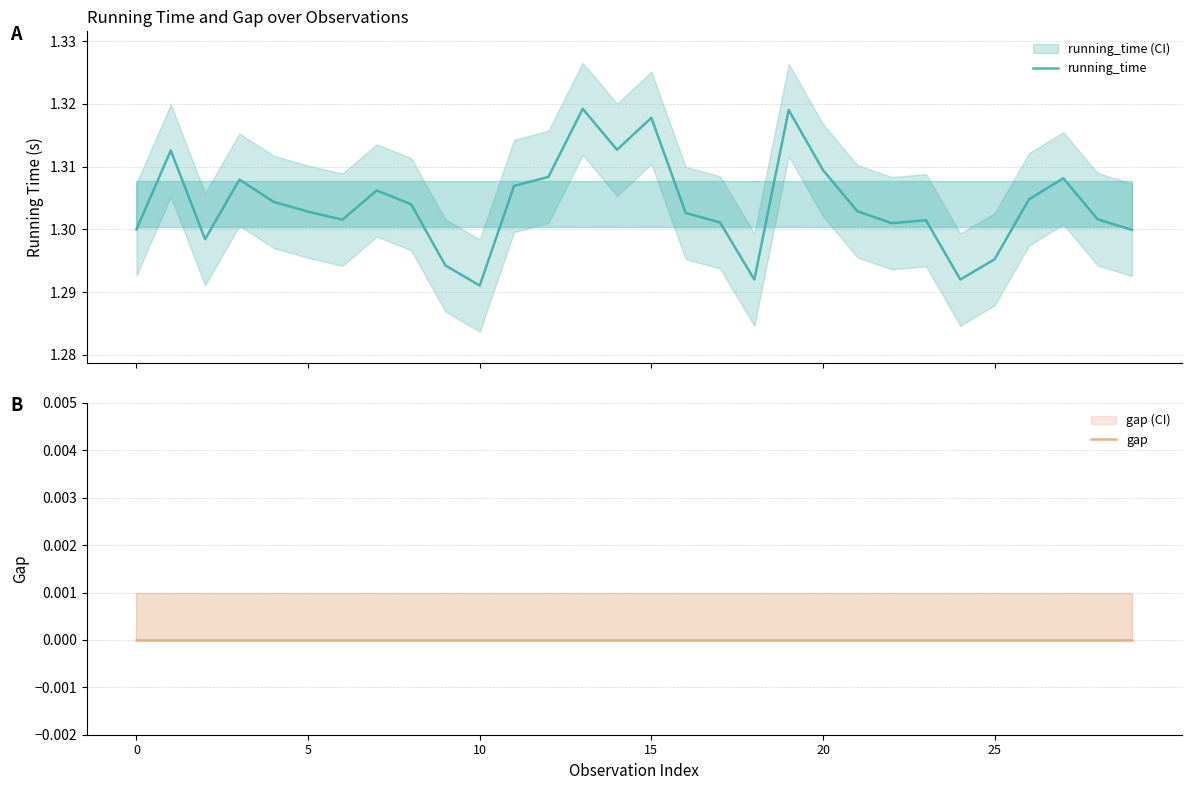

At which category does the chart reach its peak across all series?

13